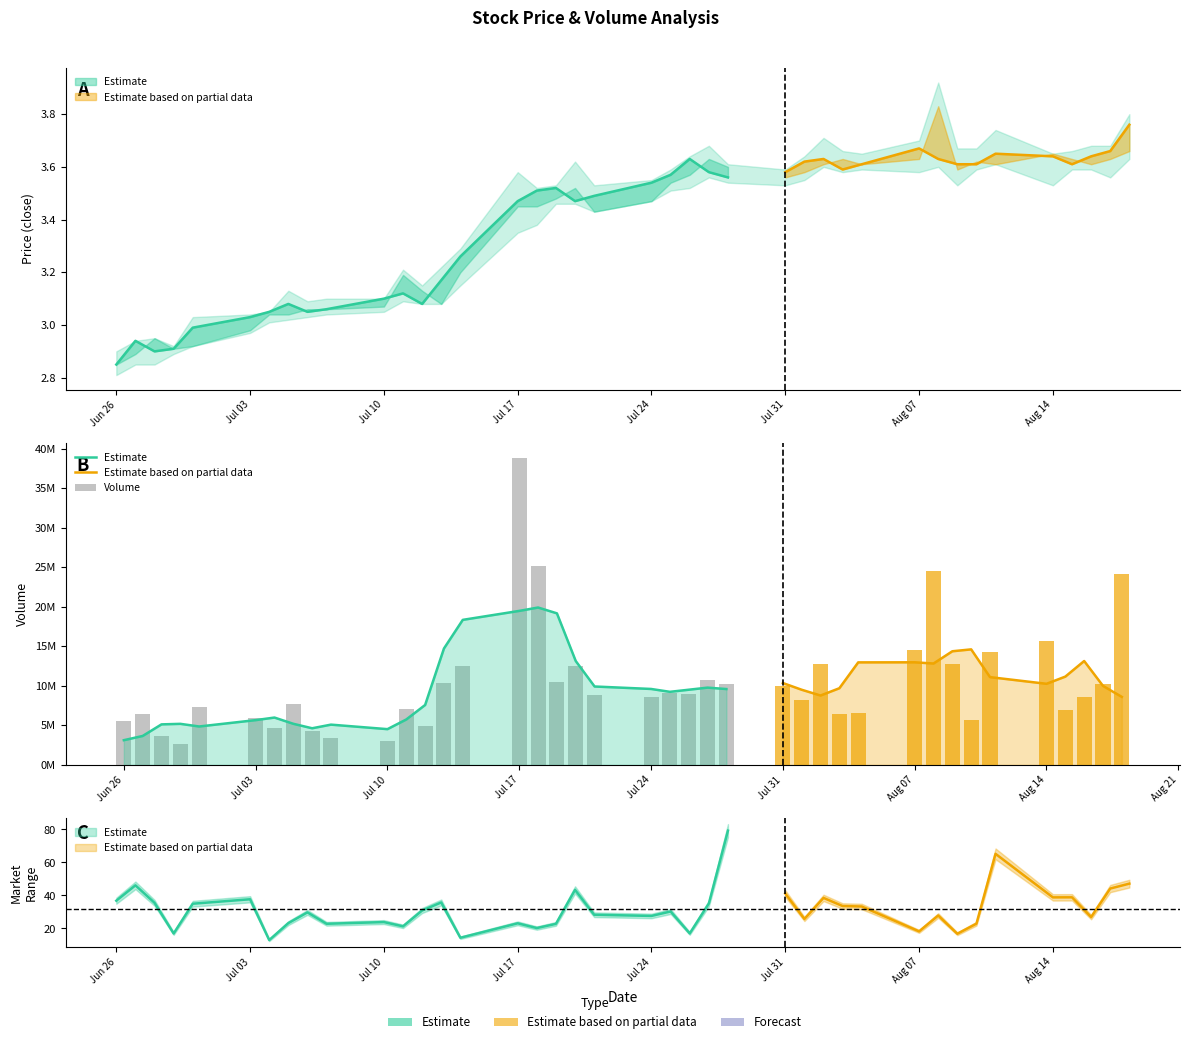

True or false: volume has a value of 17281879.0 at 2023/08/17.

False